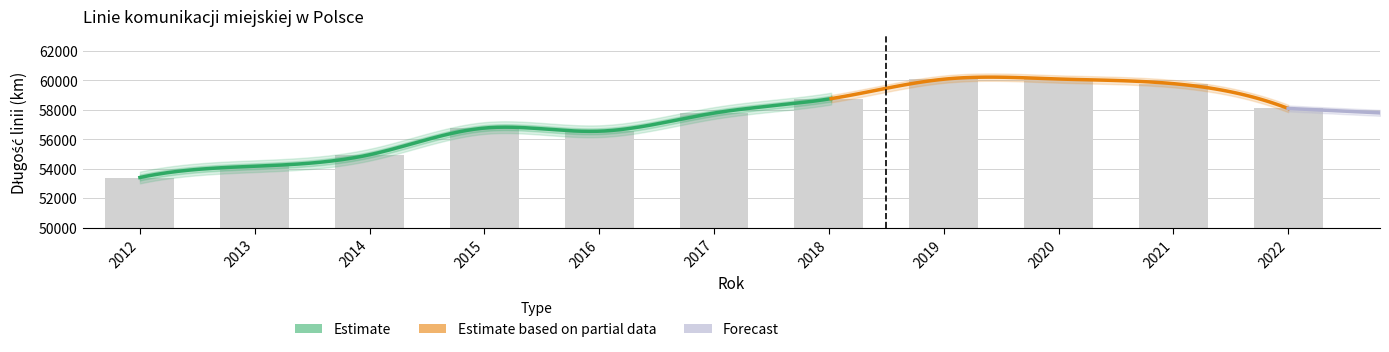

Which has a higher value, 2015 or 2020?

2020